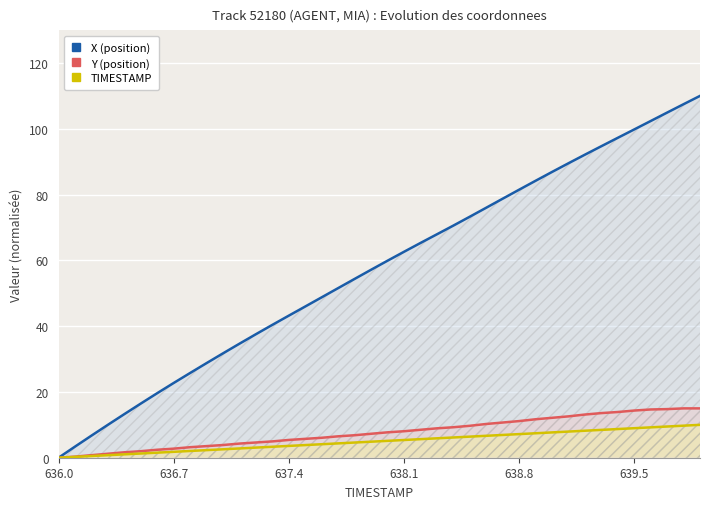

Is it true that Y (position) equals 5.4 at 637.4?

True